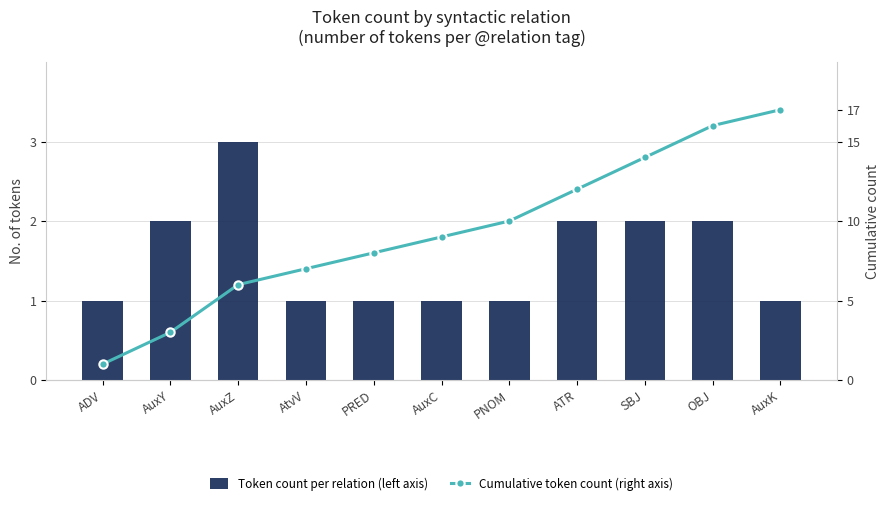

What value does the Token count per relation (left axis) series have at AuxK?

1